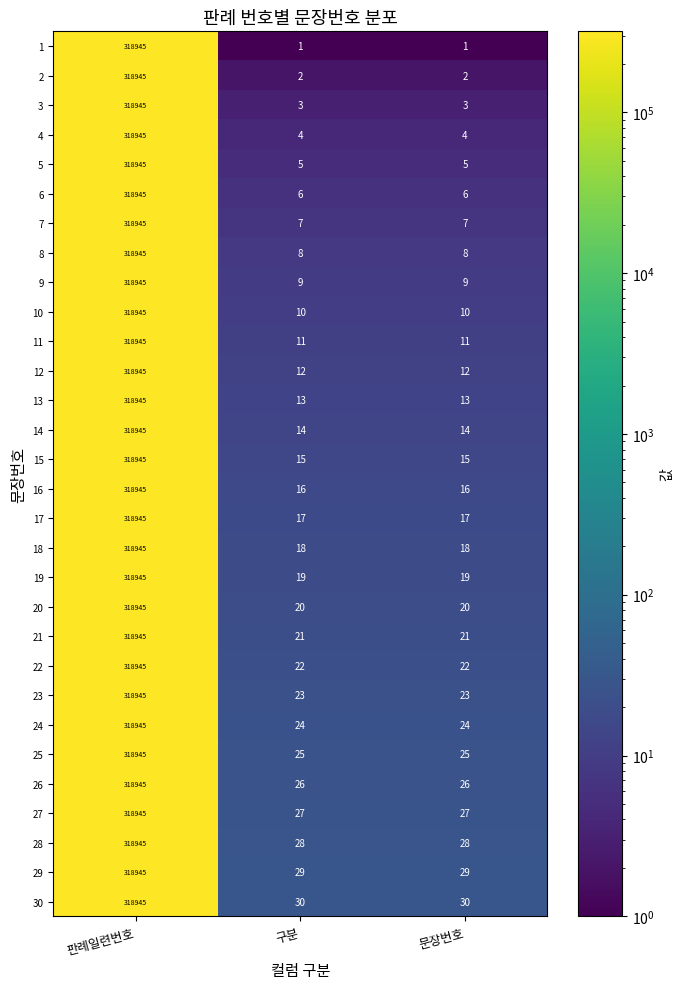

At which label does 12 reach its peak?

판례일련번호